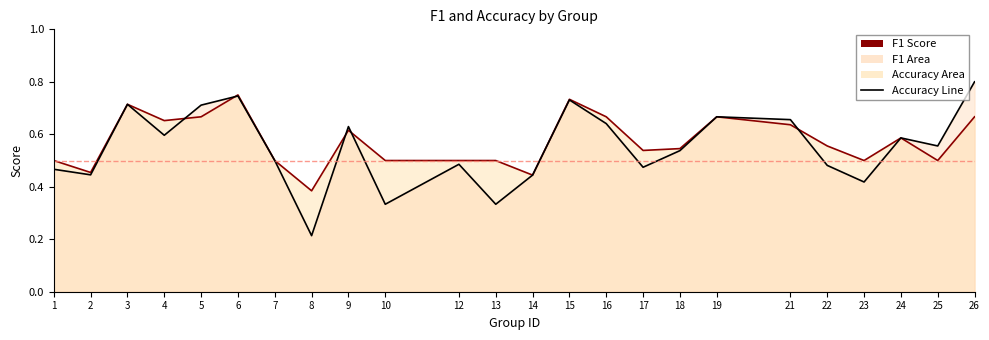

True or false: accuracy has a value of 0.7 at 16.

True